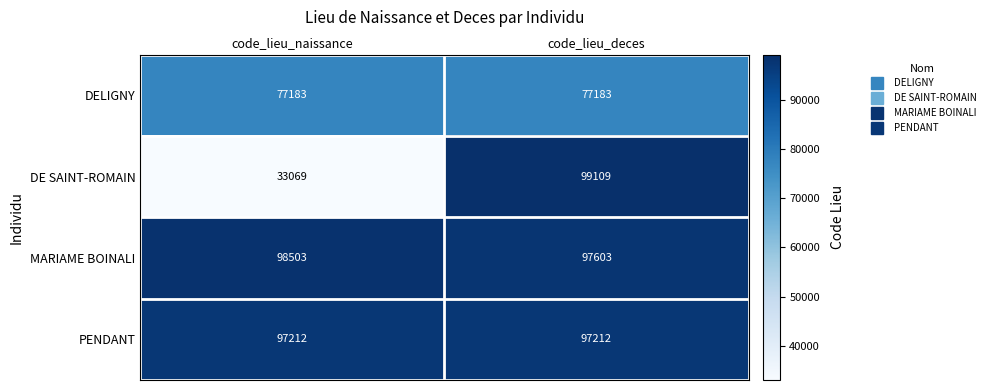

Between code_lieu_naissance and code_lieu_deces, which series saw the biggest shift?

DE SAINT-ROMAIN